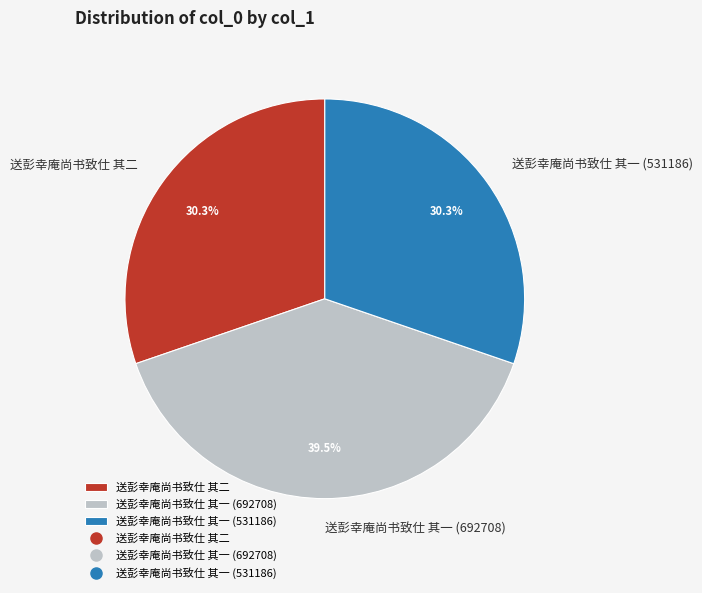

Is there any slice that represents more than half of the pie?

No